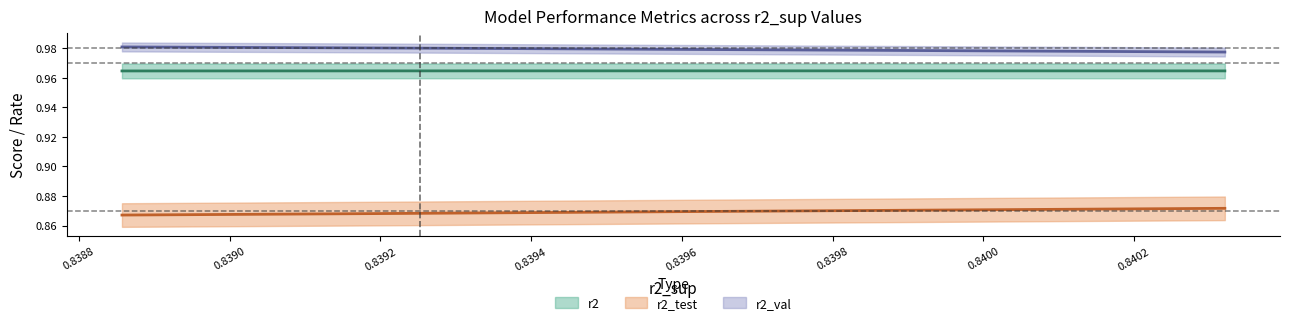

List the series in order of their peak value, lowest first.

r2_test, r2, r2_val